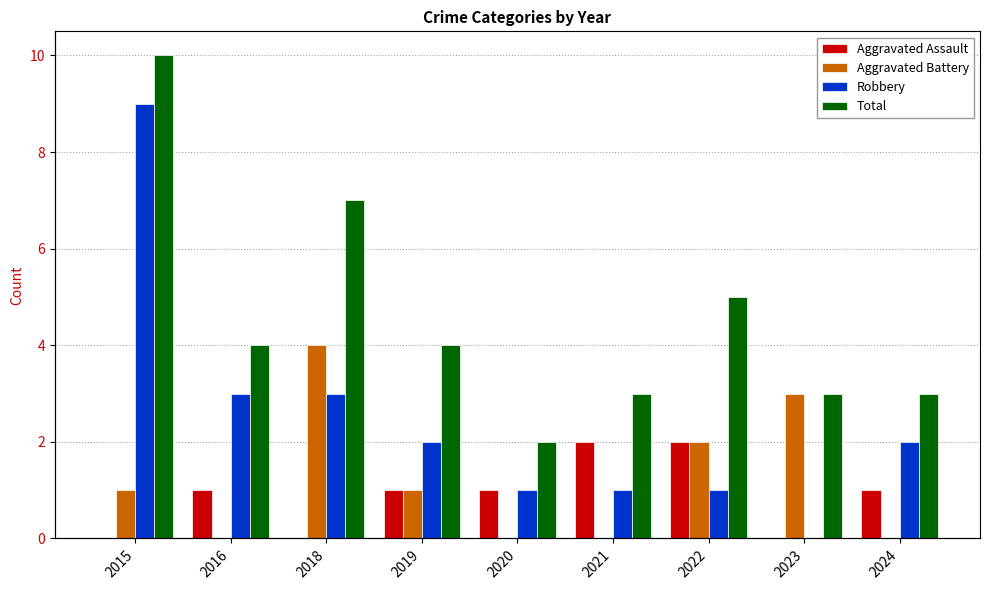

Reading left to right, transcribe all the data shown in this chart.

Aggravated Assault: 0	1	0	1	1	2	2	0	1
Aggravated Battery: 1	0	4	1	0	0	2	3	0
Robbery: 9	3	3	2	1	1	1	0	2
Total: 10	4	7	4	2	3	5	3	3